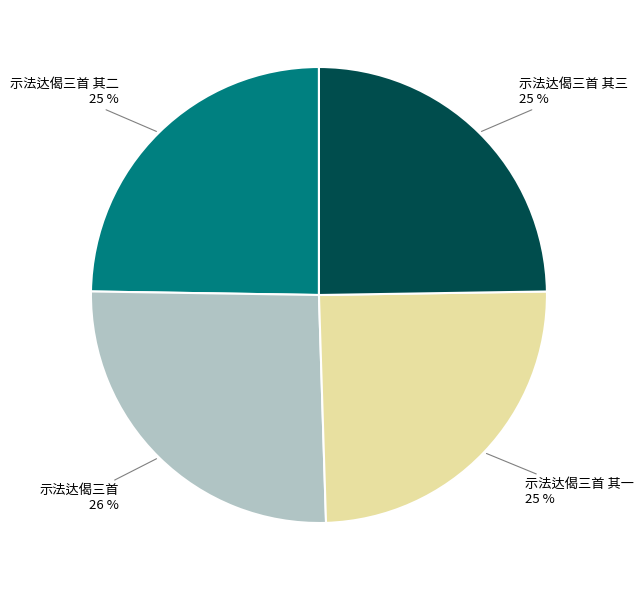

To the nearest percent, what is the average slice percentage?

25%